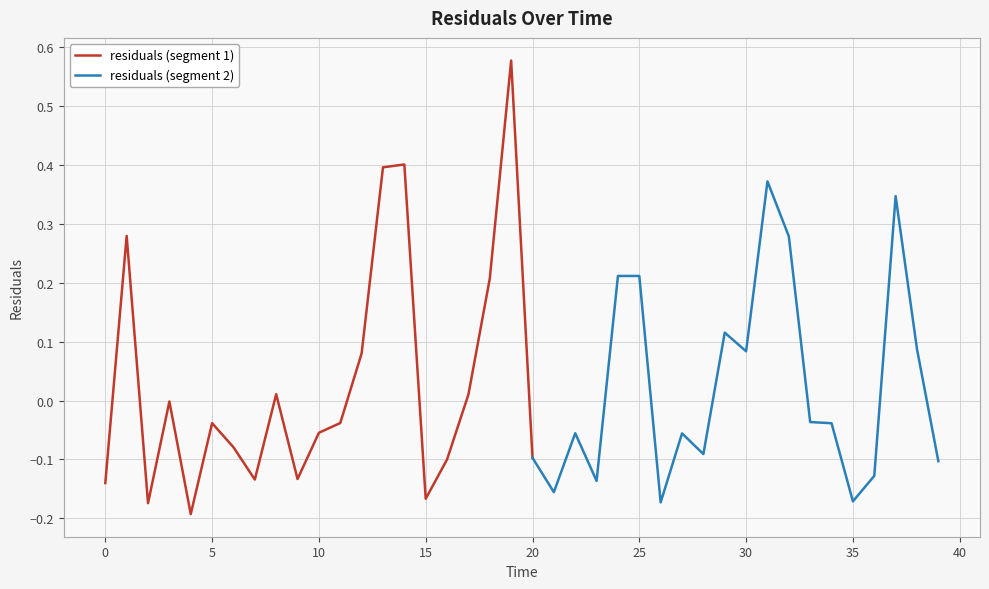

The chart shows a value of 0.2 at 25. True or false?

True